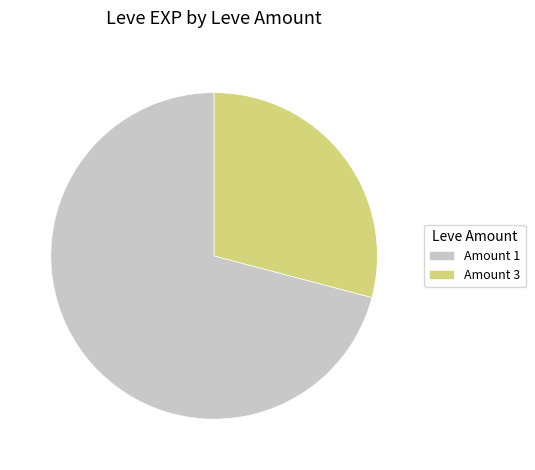

Rank the categories by value from lowest to highest.

Amount 3, Amount 1